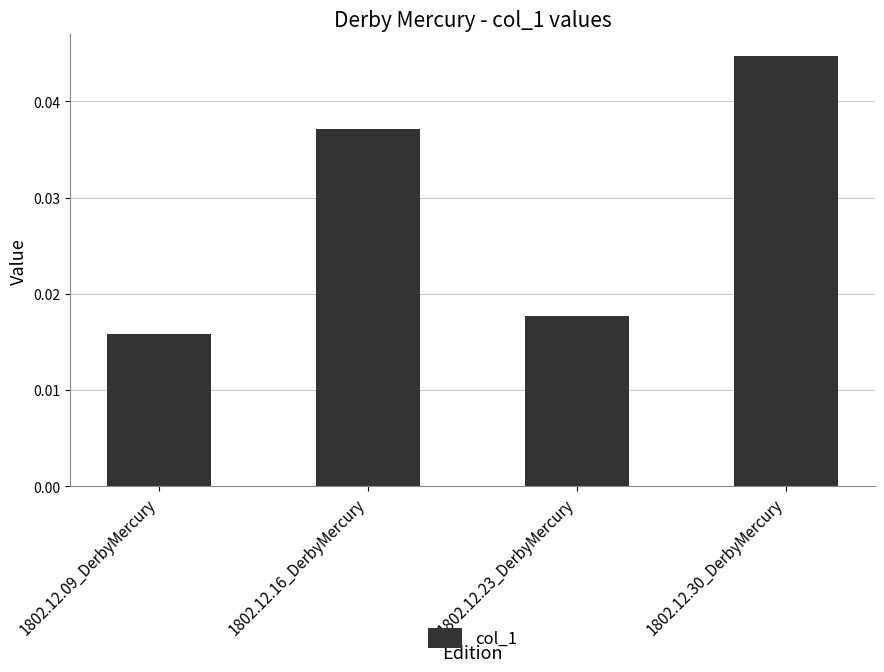

Between 1802.12.16_DerbyMercury and 1802.12.23_DerbyMercury, which is larger?

1802.12.16_DerbyMercury